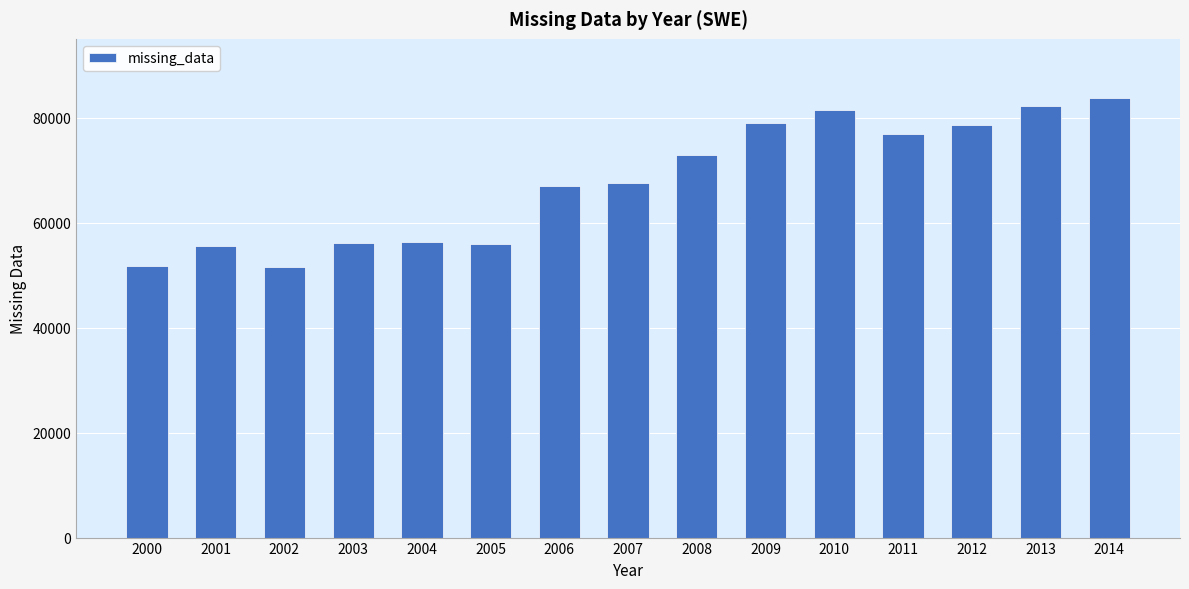

Are the bars horizontal?

No